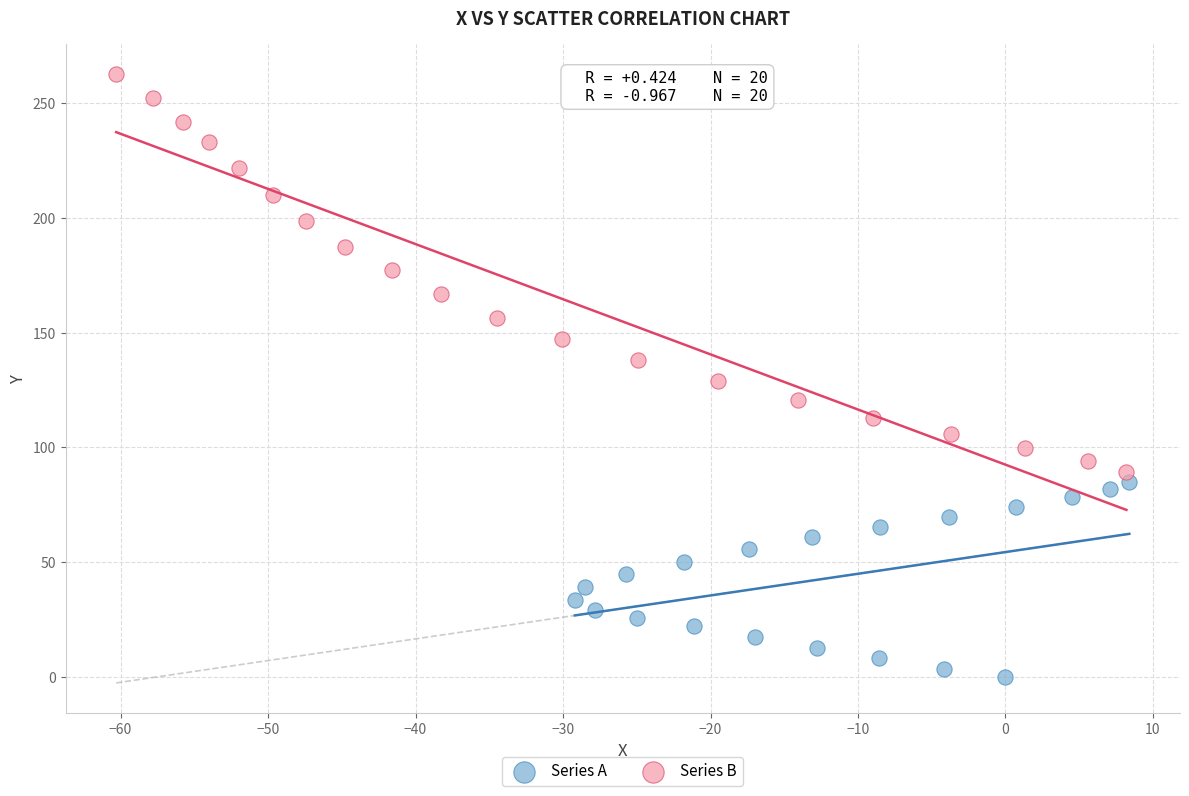

Which series reaches the minimum Y coordinate?

Series A